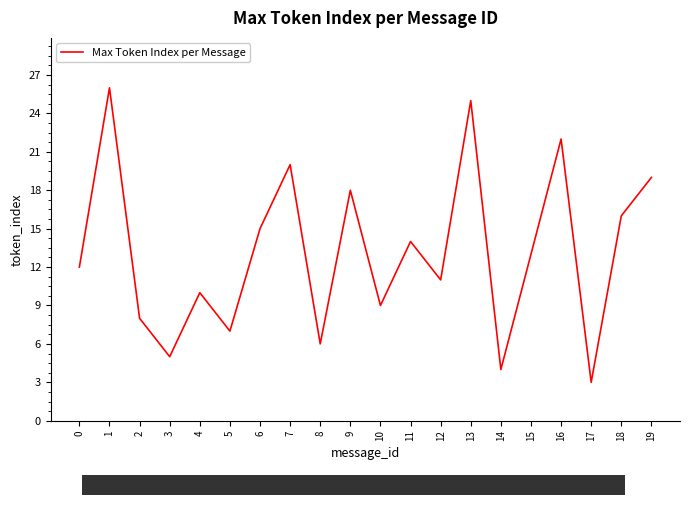

What is the minimum value shown in the chart?

3